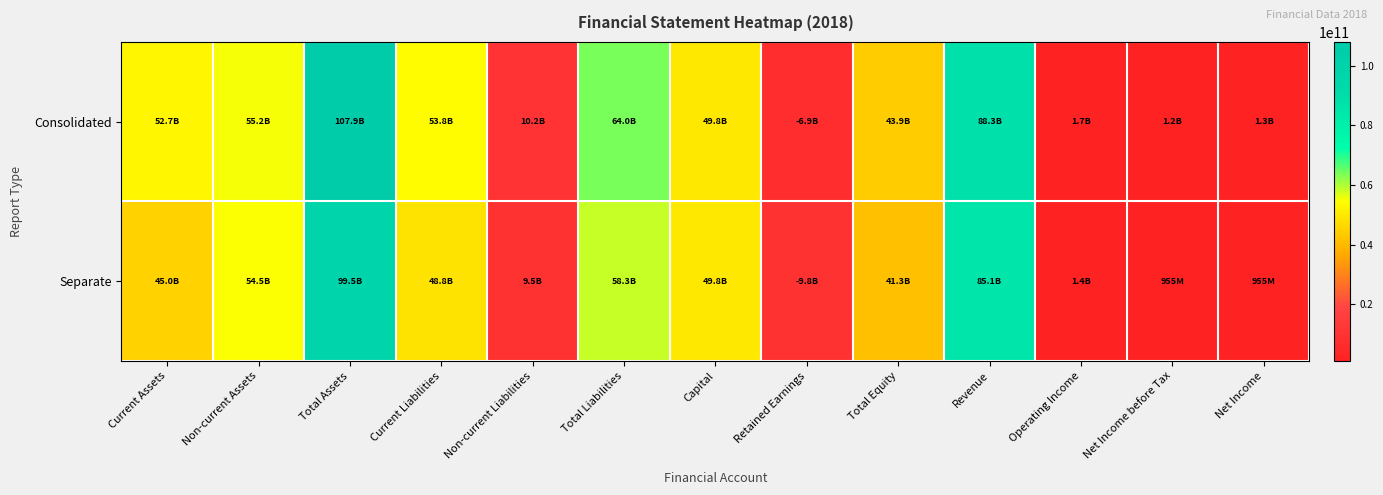

Which label corresponds to the largest value in the chart?

Total Assets